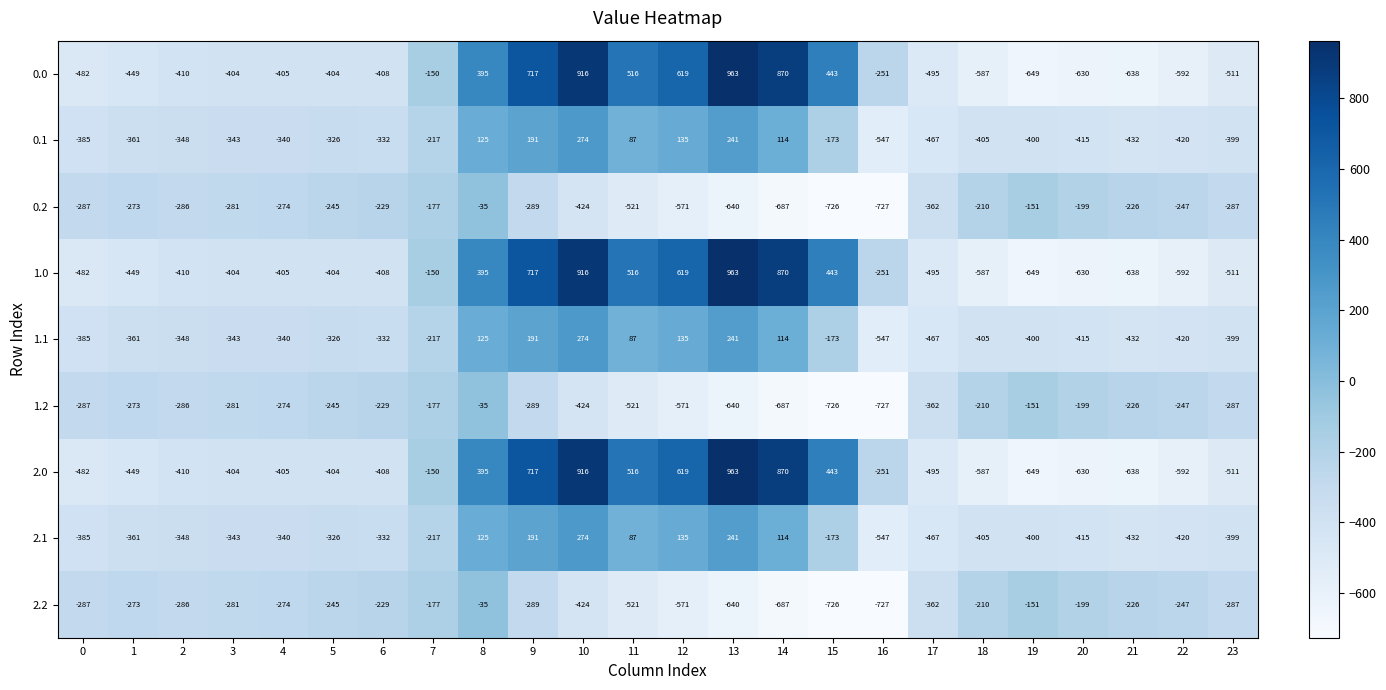

True or false: 2.0 has a value of -224 at 3.

False